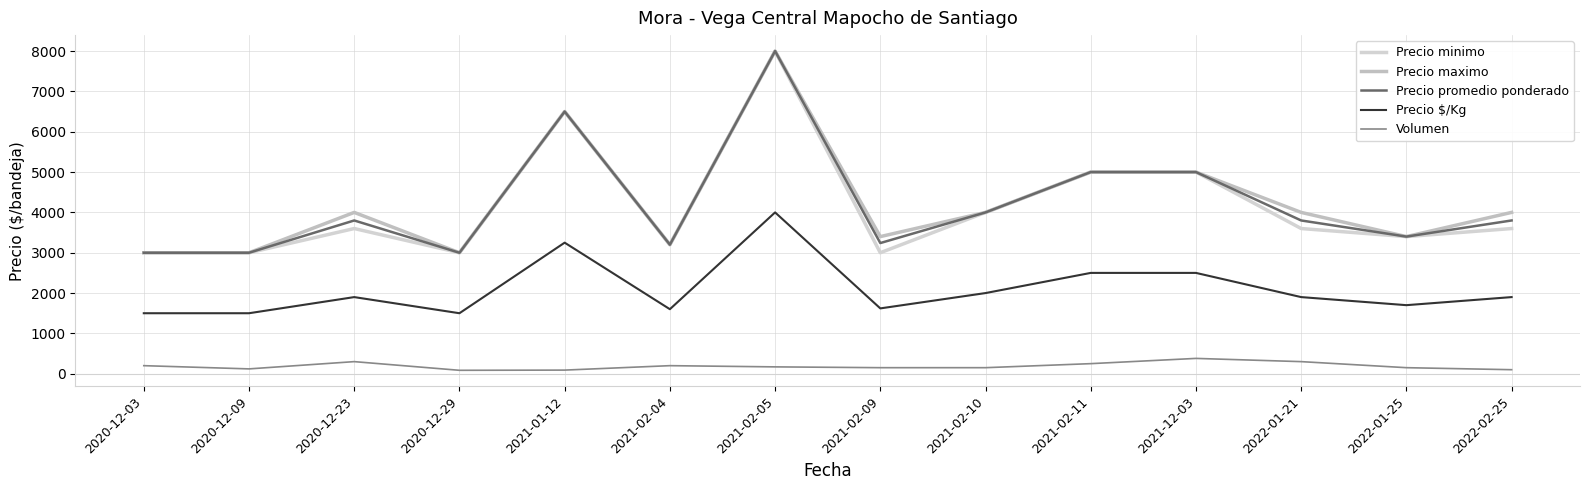

In Precio minimo, how many points are lower than both neighbors (excluding endpoints)?

4